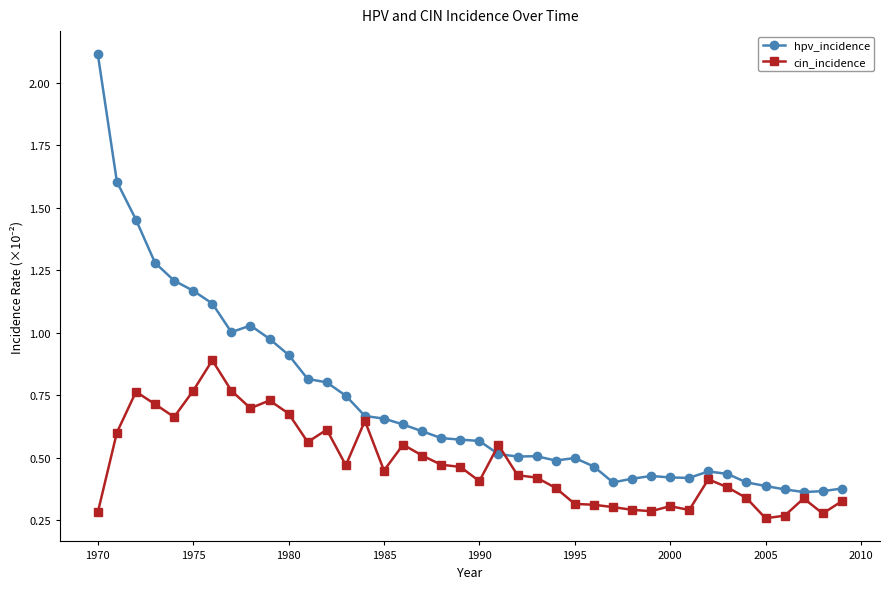

Rank the series by their maximum value, from lowest to highest.

cin_incidence, hpv_incidence